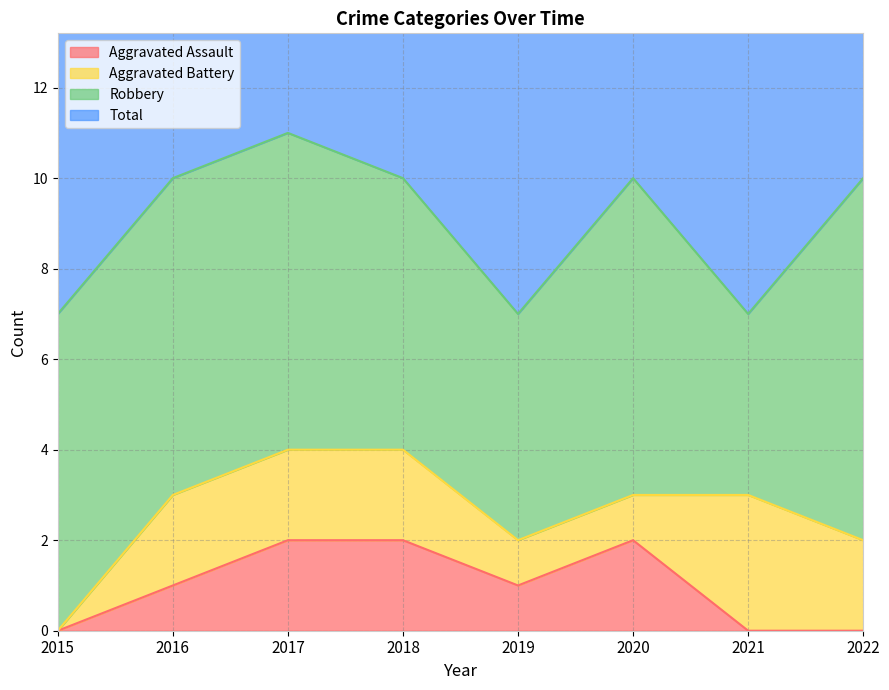

True or false: Total and Aggravated Assault intersect in this chart.

False